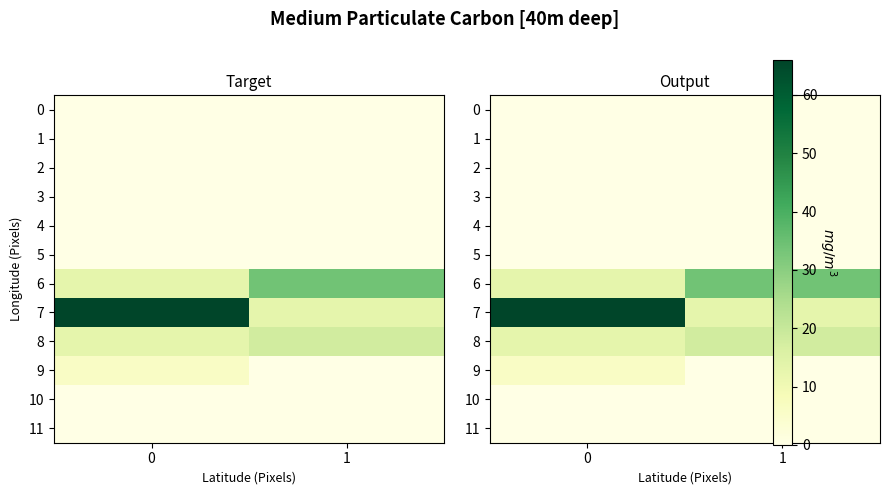

What is the total value across all series at 0?

98